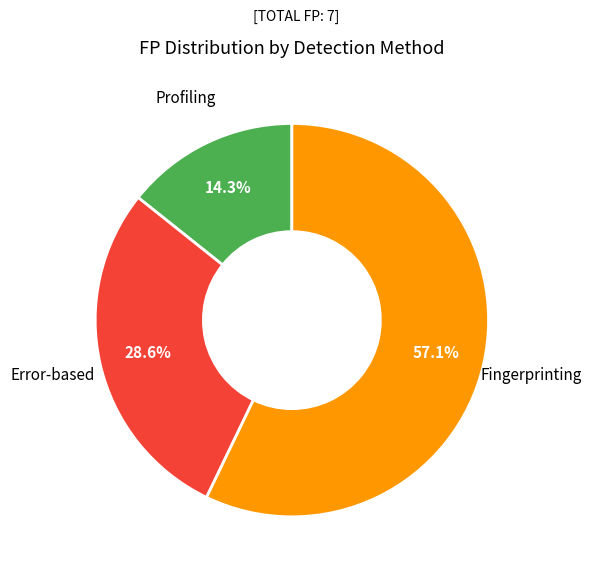

What is the ratio of the value at Error-based to the value at Profiling?

2.0